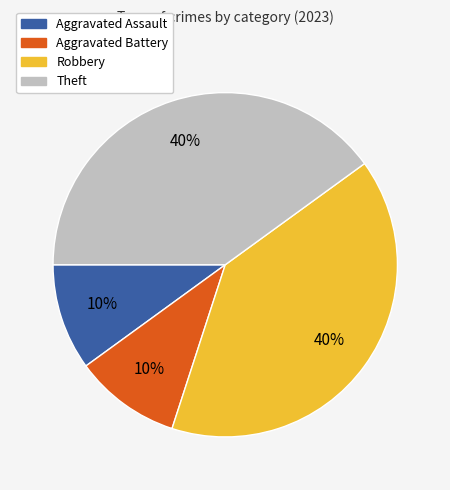

To the nearest percent, what portion does Aggravated Assault represent?

10%